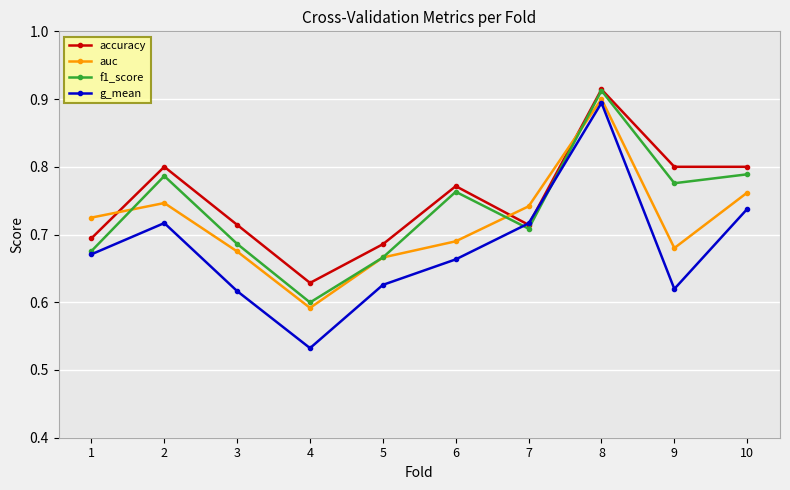

Between 1 and 10, which series saw the biggest shift?

f1_score